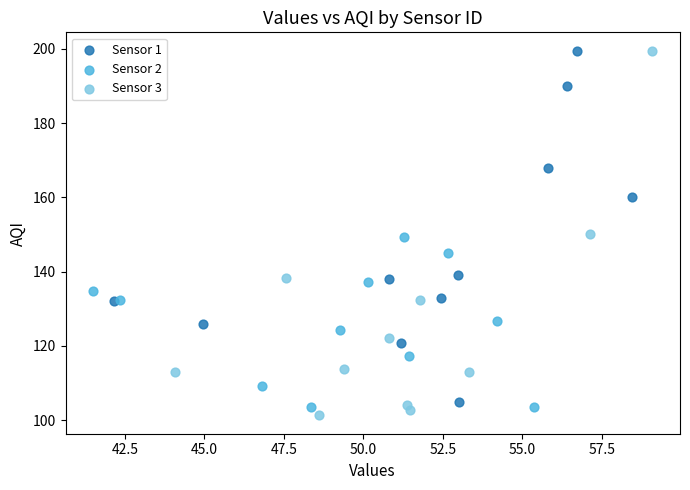

Which series contains the lowest Y value?

Sensor 3